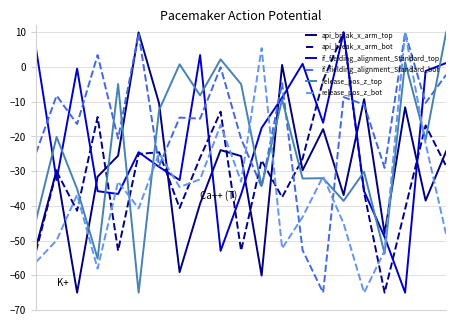

True or false: api_break_x_arm_top and release_pos_z_top cross at least once.

True